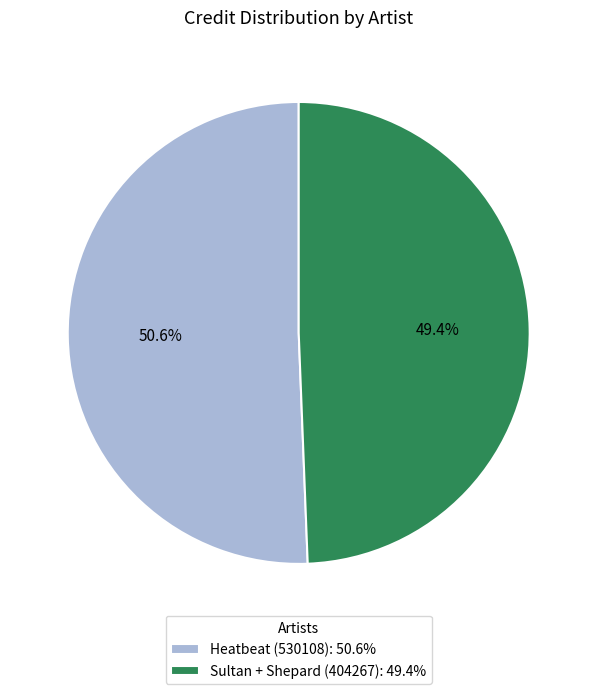

To the nearest percent, what percentage of the pie is Heatbeat (530108)?

51%